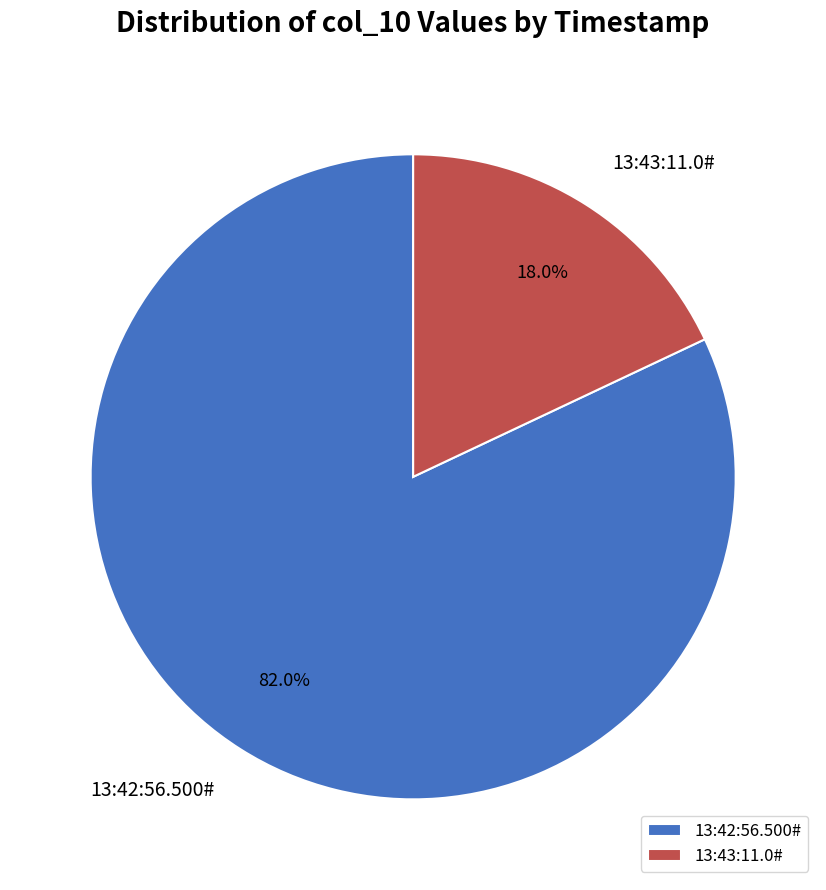

Which has a higher value, 13:42:56.500# or 13:43:11.0#?

13:42:56.500#